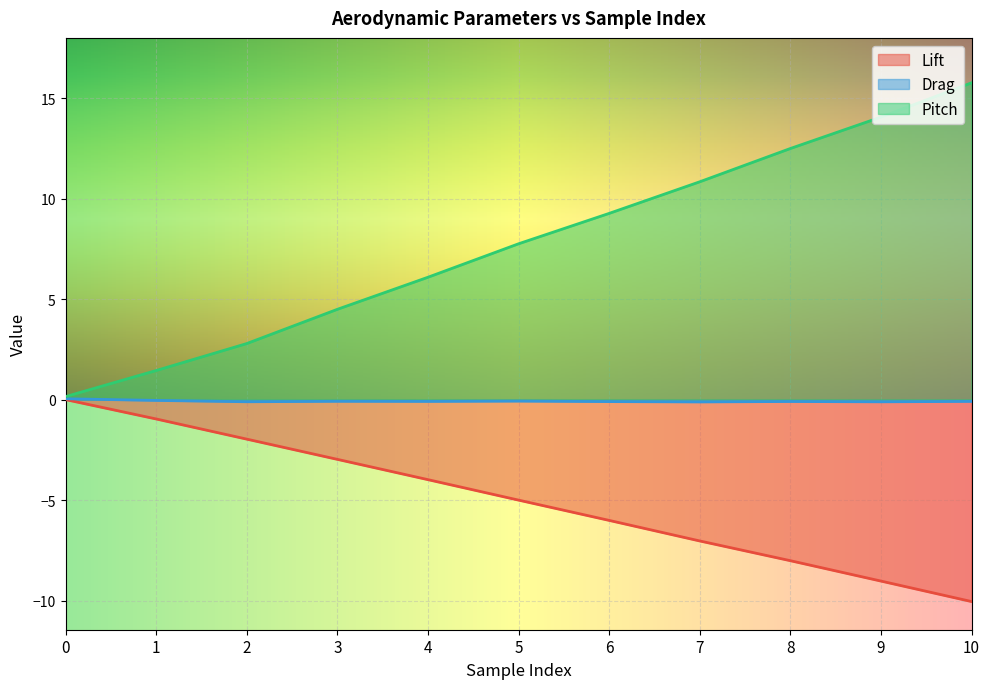

List the series in order of their peak value, lowest first.

Lift, Drag, Pitch